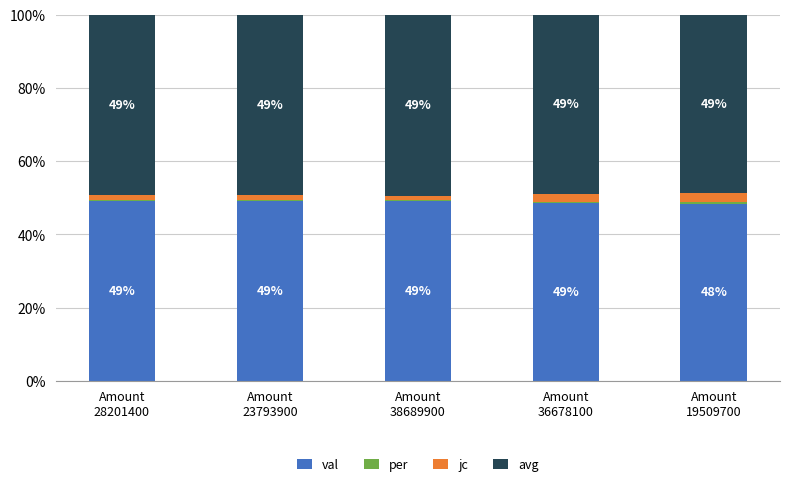

What is the highest value of the val series?

49.2